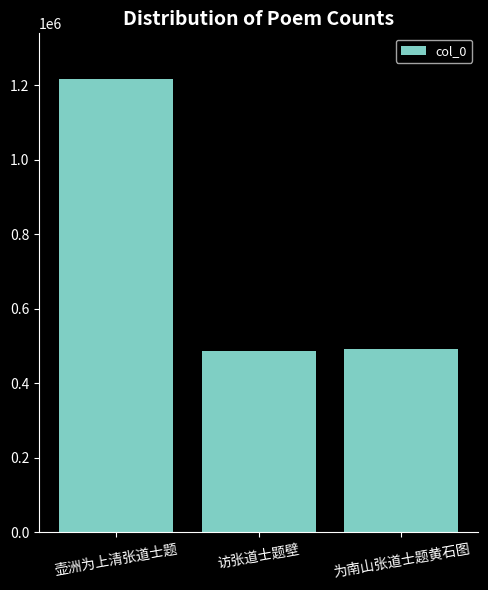

Is it true that the value at 为南山张道士题黄石图 is 142225?

False